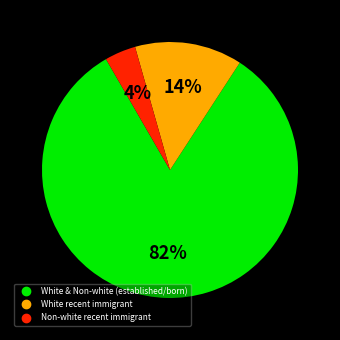

Is there any slice that represents more than half of the pie?

Yes